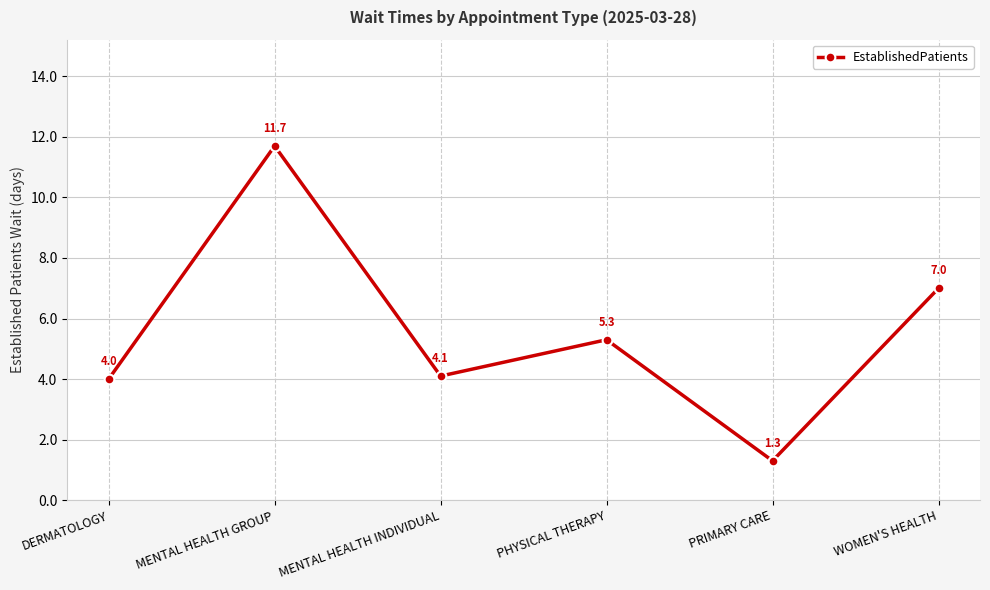

What is the maximum value shown in the chart?

11.7